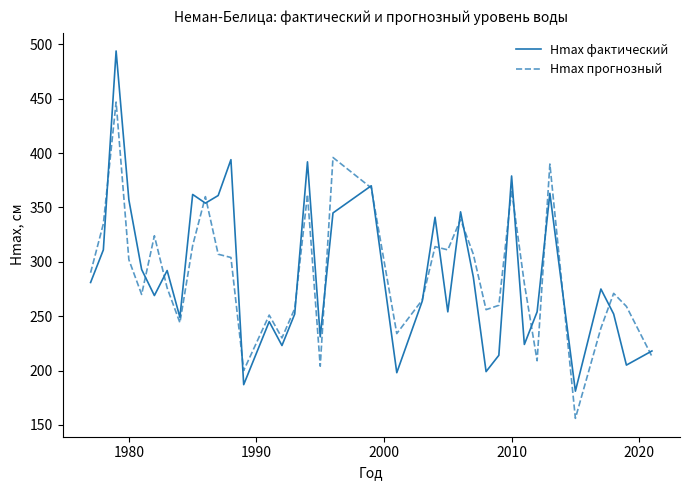

What is the highest value of the Hmax фактический series?

494